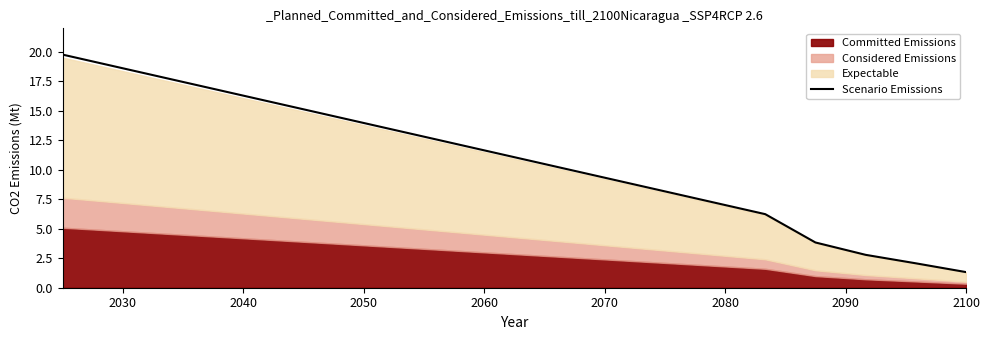

Reading left to right, what are all the values shown in this chart?

19.8	18.8	17.8	16.9	15.9	14.9	14.0	13.0	12.0	11.1	10.1	9.1	8.2	7.2	6.2	3.8	2.8	2.1	1.3